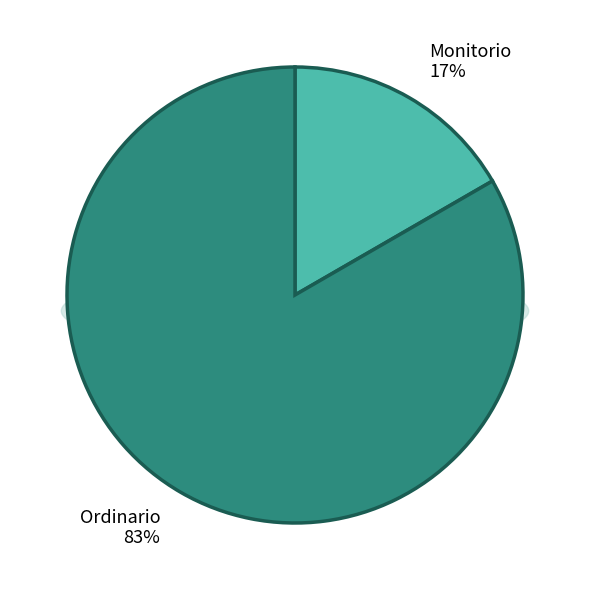

Does any single category account for the majority?

Yes